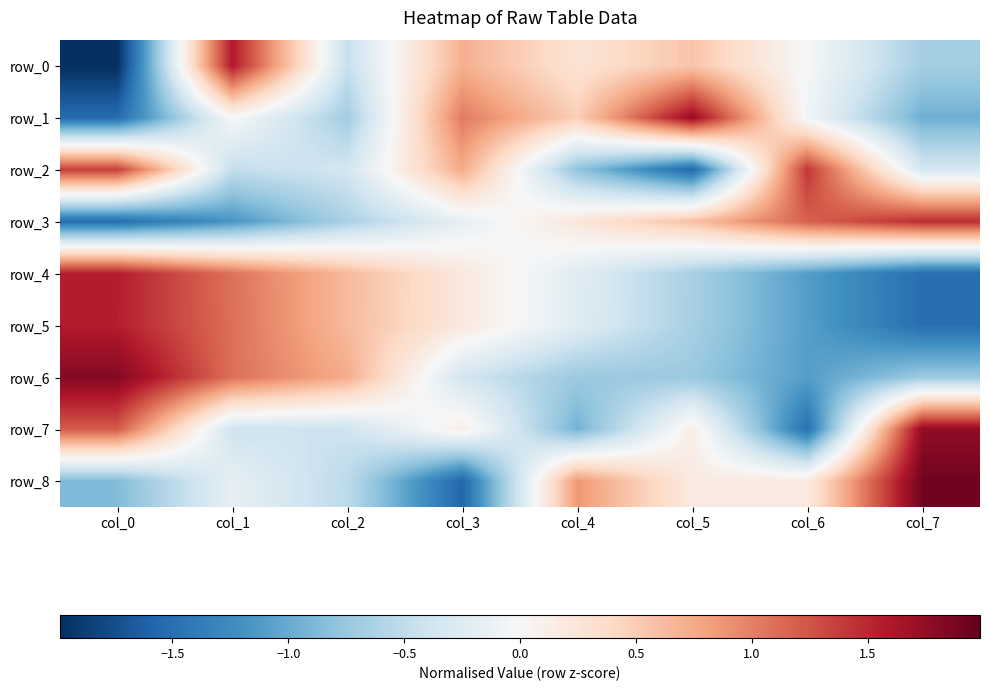

Which series changed the most between col_1 and col_5?

row_6